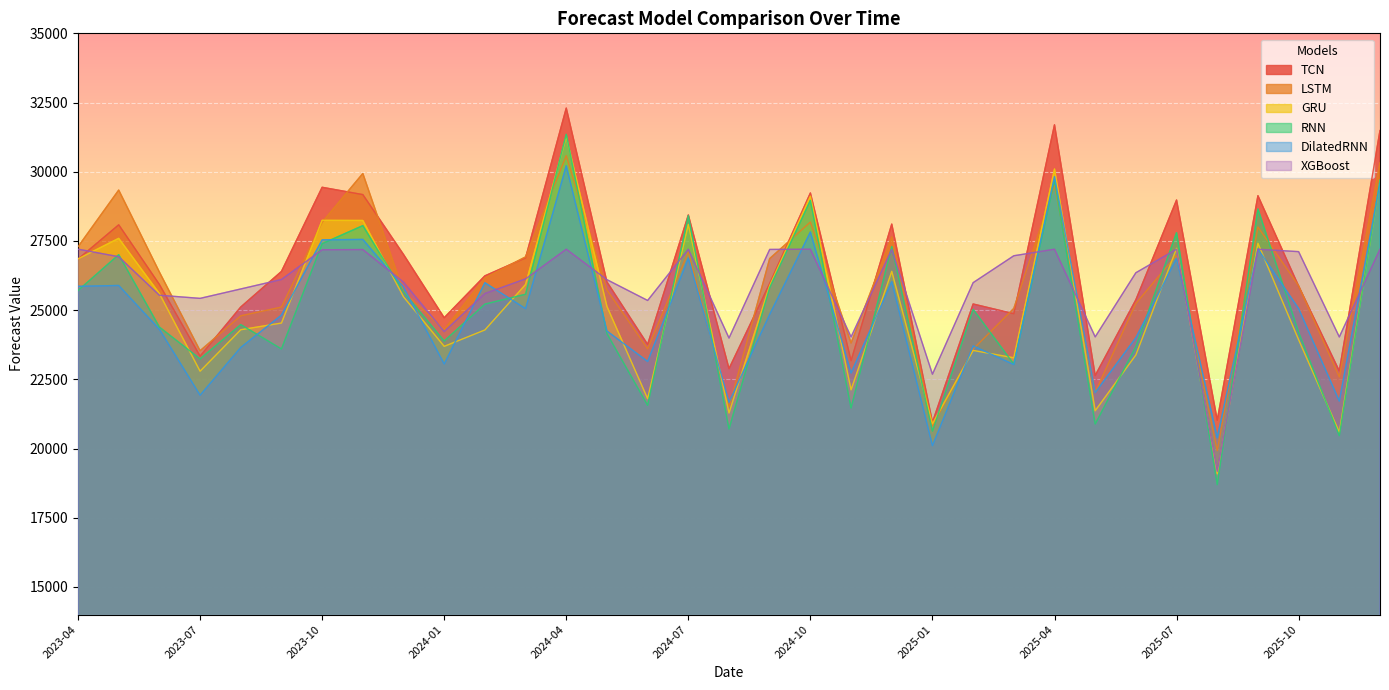

Which label corresponds to the smallest value in the chart?

2025-08